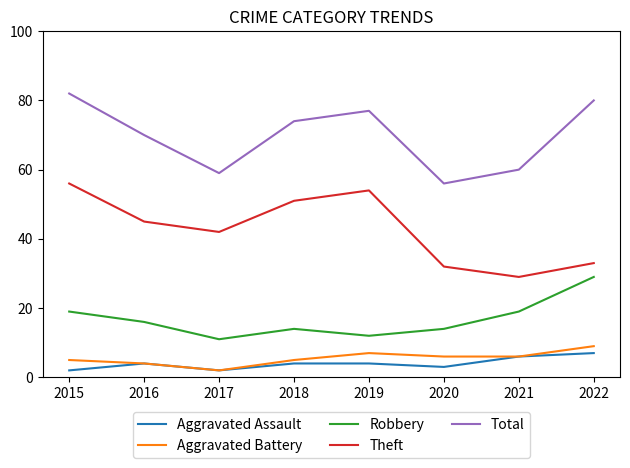

Rank the series at 2018 from lowest to highest value.

Aggravated Assault, Aggravated Battery, Robbery, Theft, Total